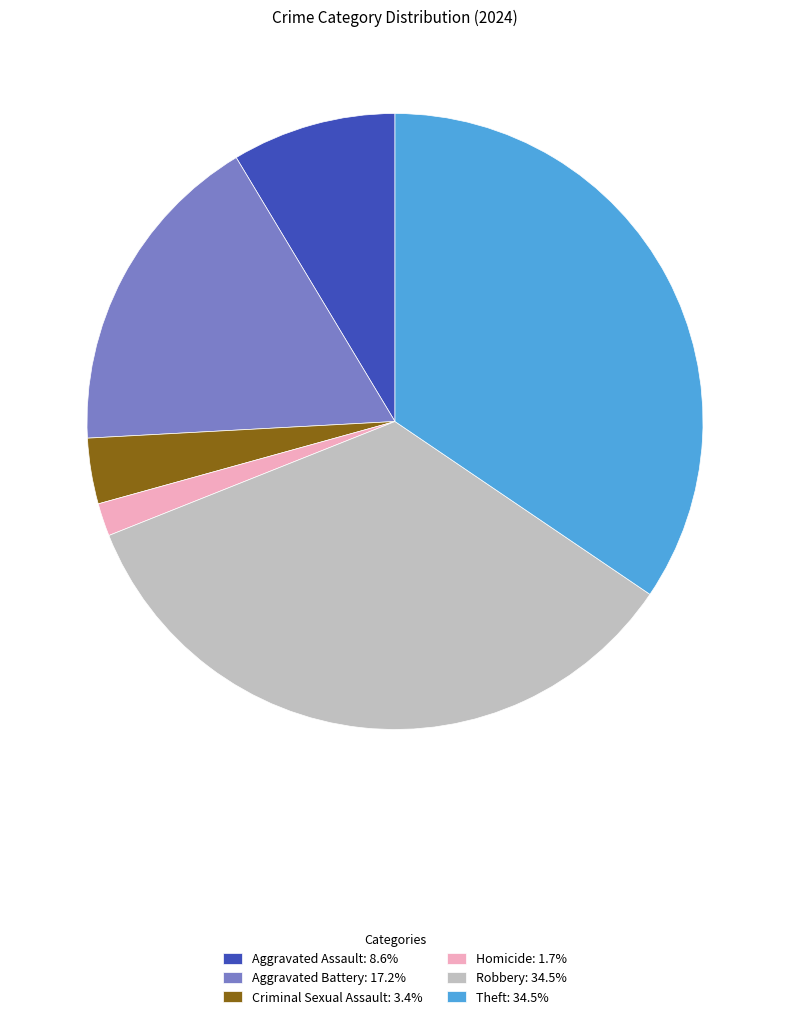

Is there a majority slice in this chart?

No